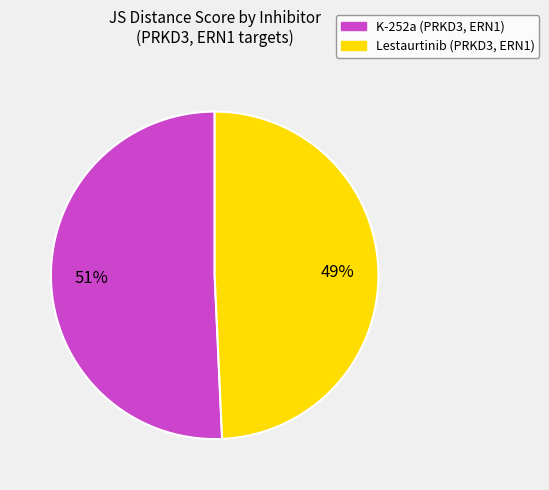

Rank the categories by value from lowest to highest.

Lestaurtinib (PRKD3, ERN1), K-252a (PRKD3, ERN1)